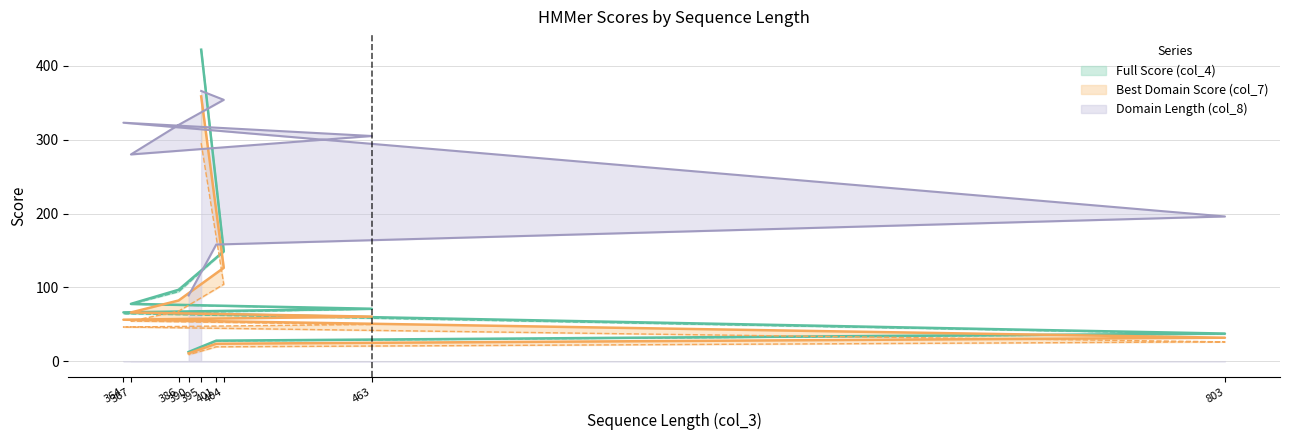

True or false: Full Score (col_4) has more than 1 points higher than both neighbors.

False